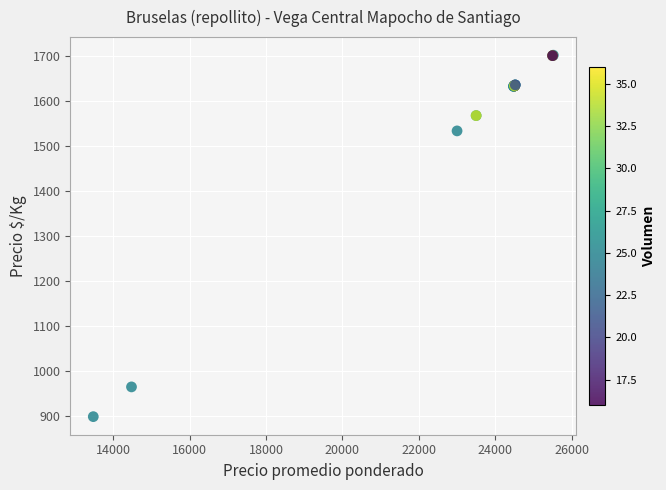

What Y value in the scatter plot is closest to 1300?

1533